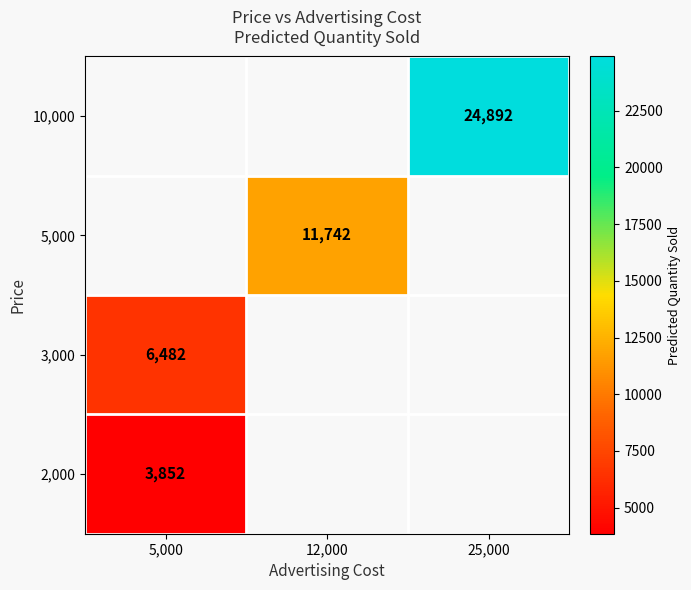

What is the spread (max minus min) of values at 5,000?

2630.0